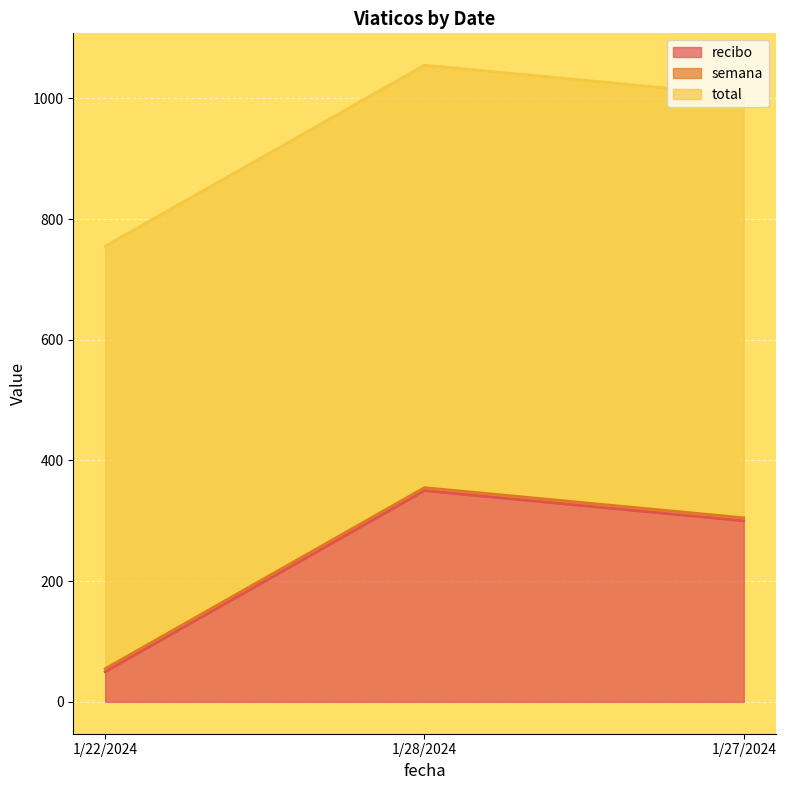

How many values in the recibo series are below 300?

1